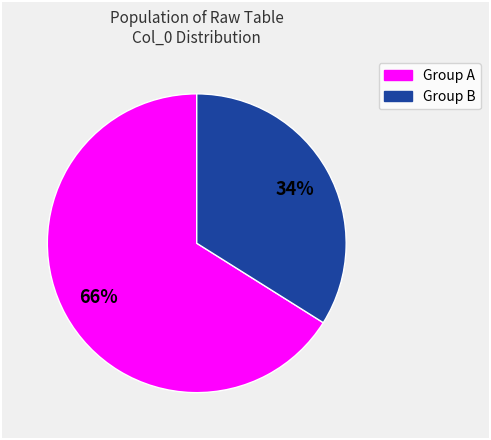

Does any single category account for the majority?

Yes